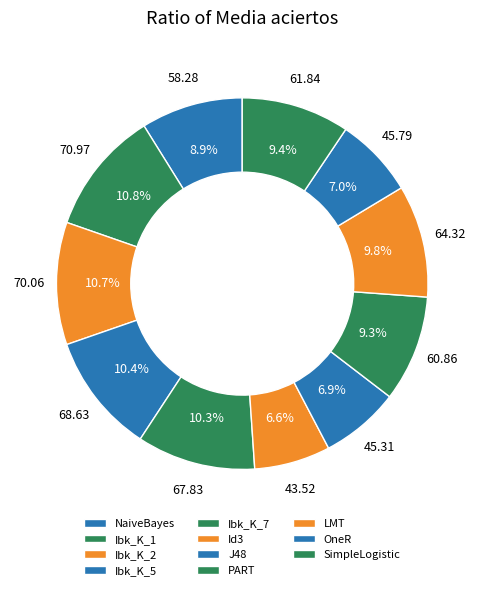

What portion of the pie excludes PART?

90.7%